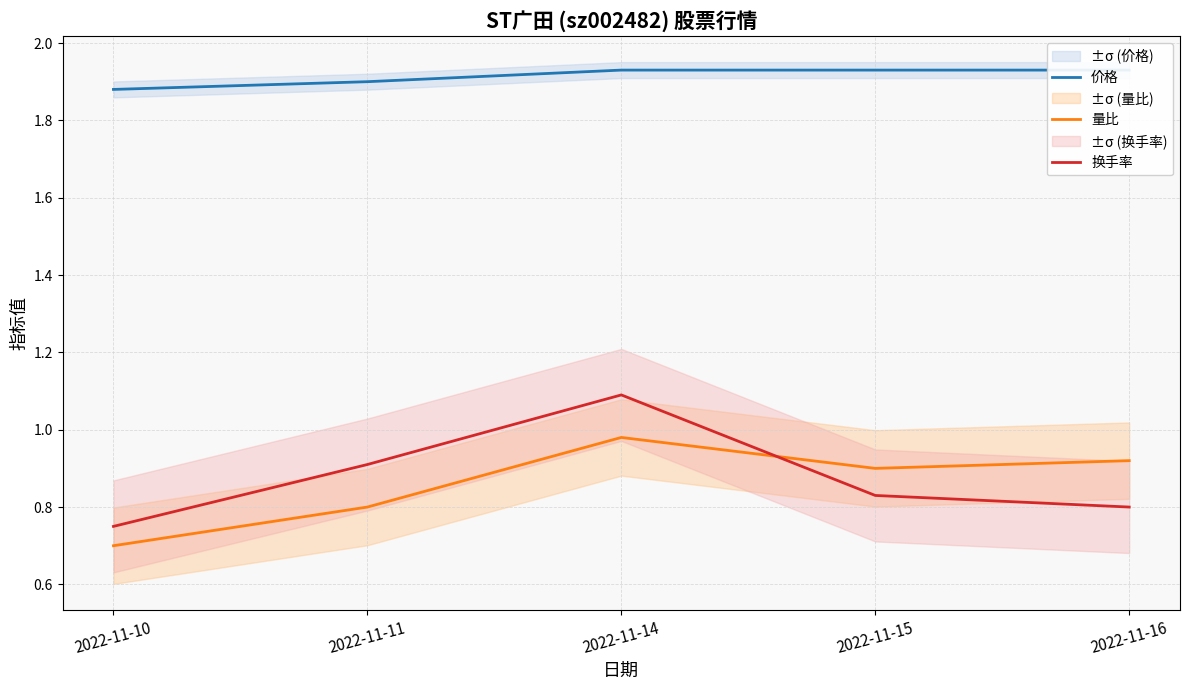

Does the chart have visible grid lines?

Yes